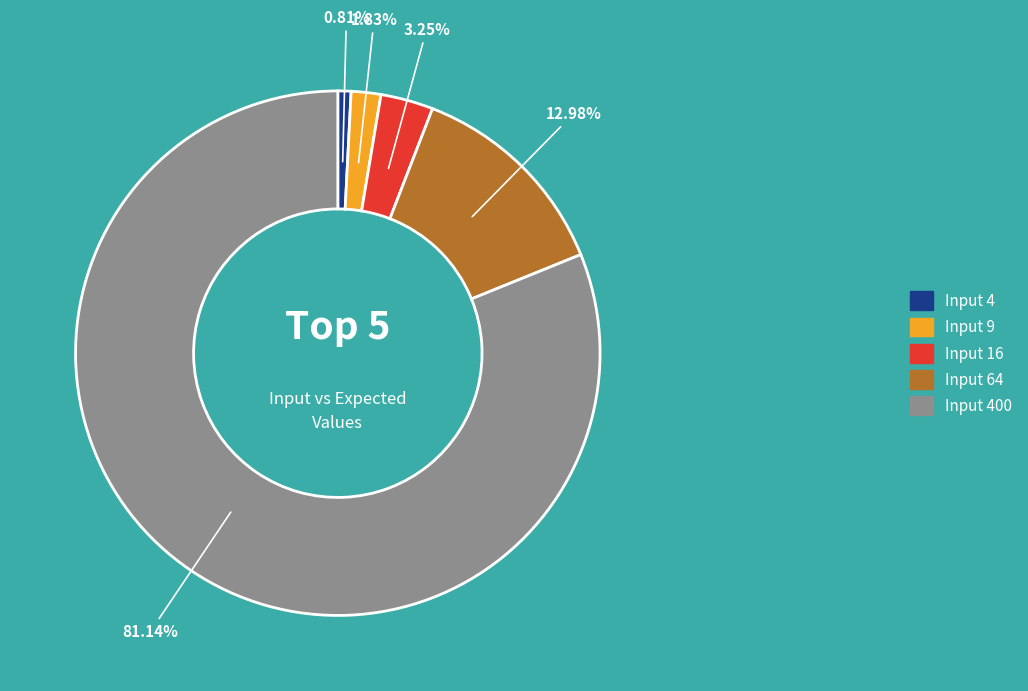

To the nearest percent, what is the average slice percentage?

20%